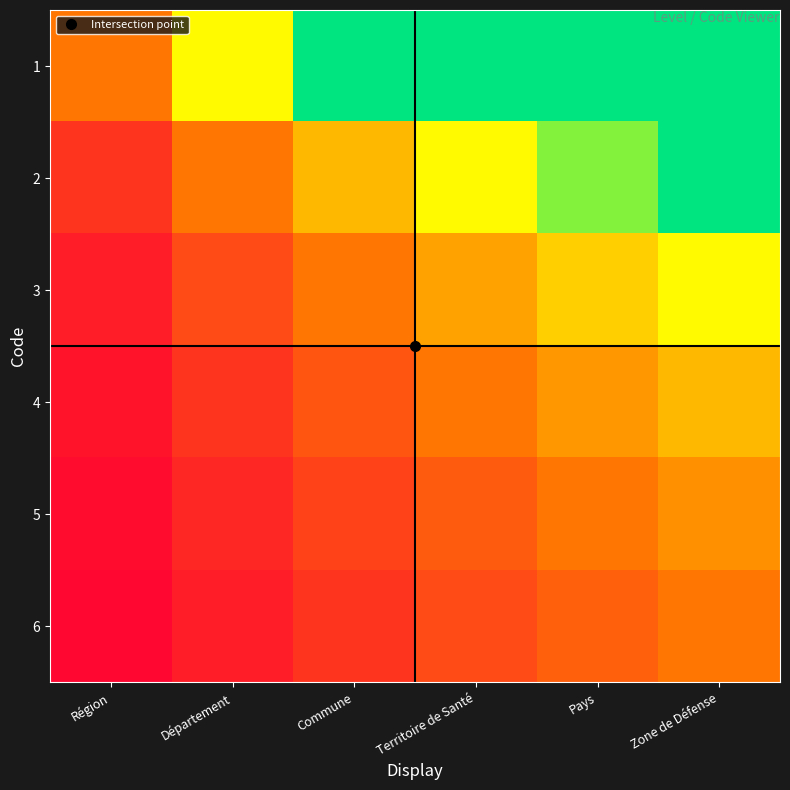

Which series has the largest total across all categories?

1